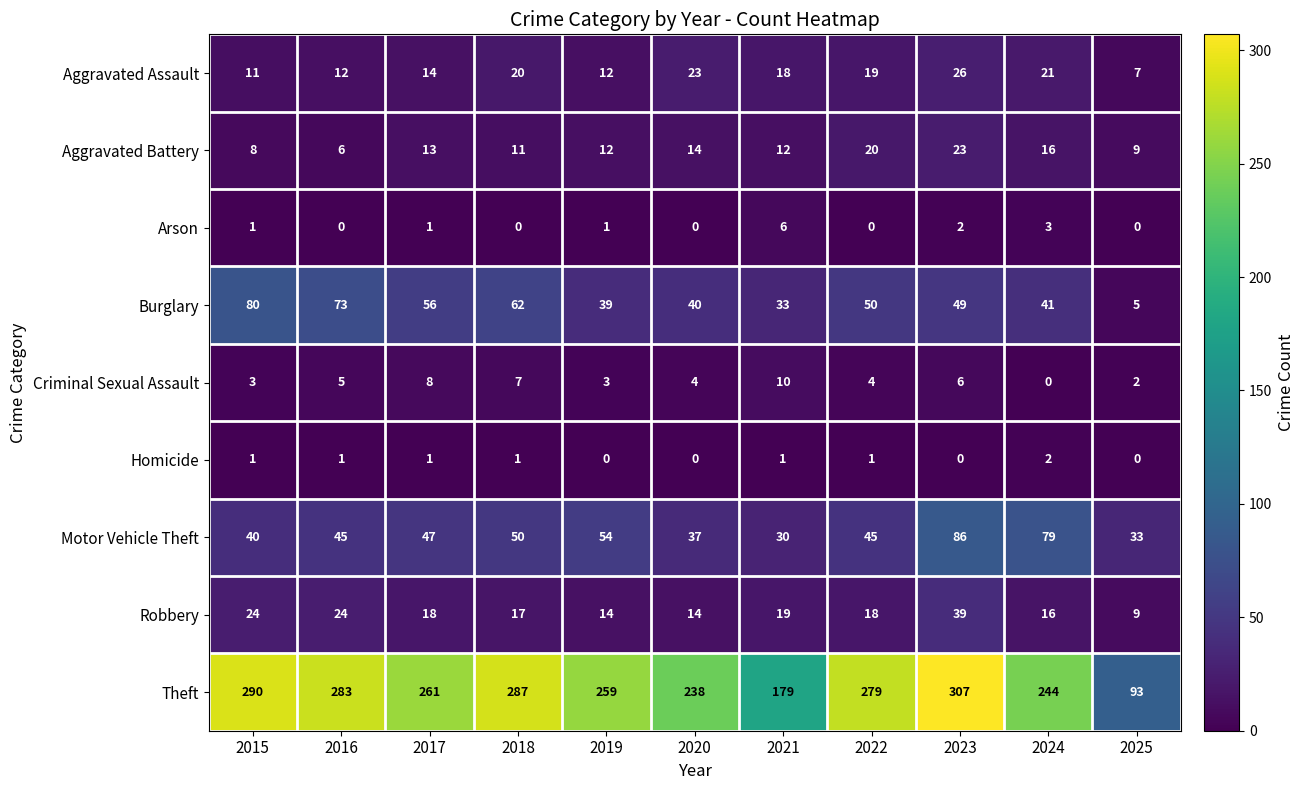

What is the difference between the maximum and minimum values in the Aggravated Battery series?

17